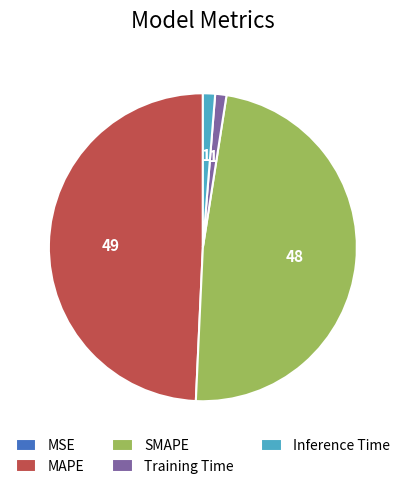

Which category has the biggest portion of the pie?

MAPE